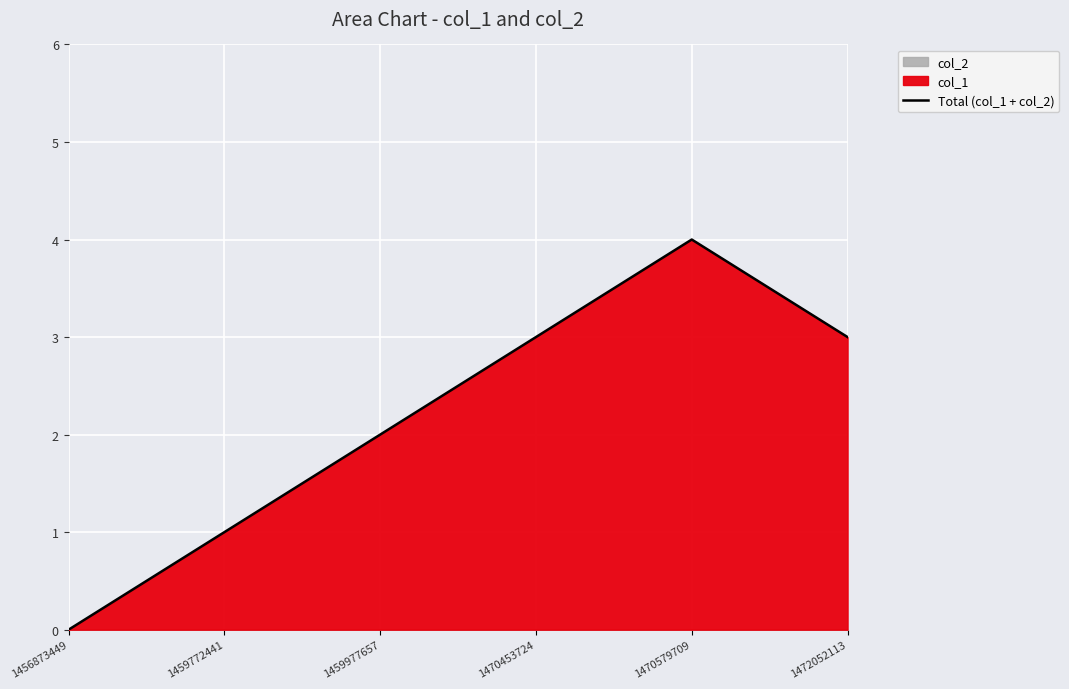

Which category has the lowest value across all series?

1456873449